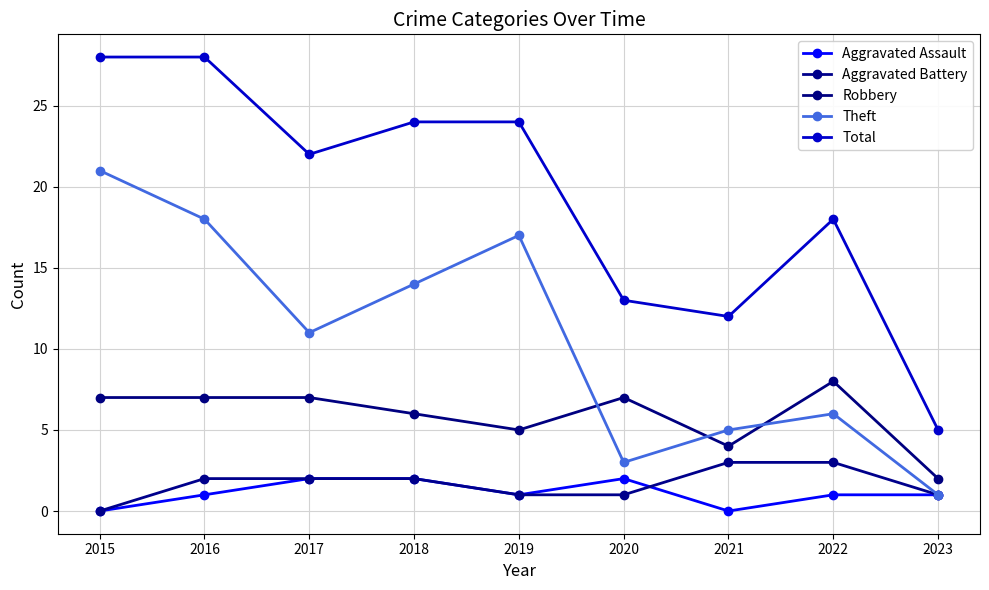

Which series has the largest range (max minus min)?

Total